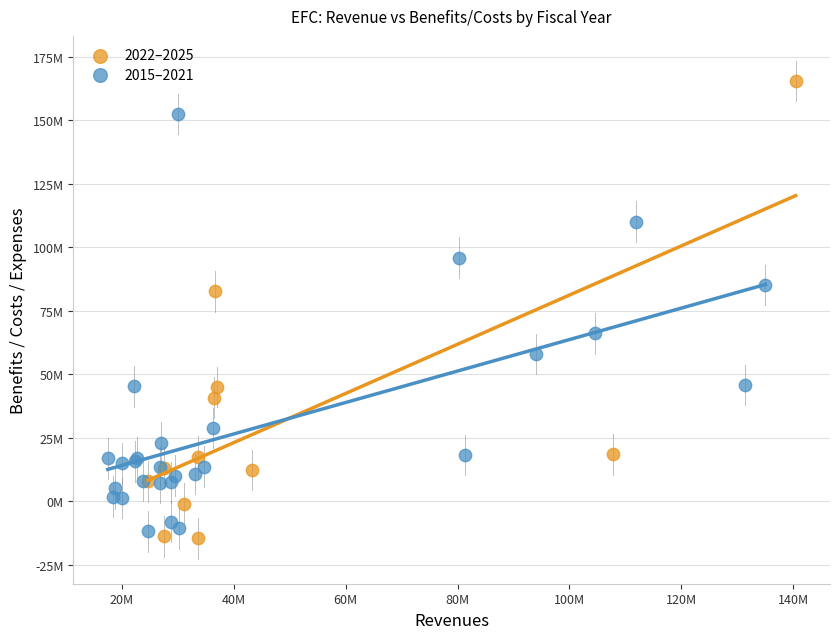

What are all the series names shown in the legend?

2022–2025, 2015–2021